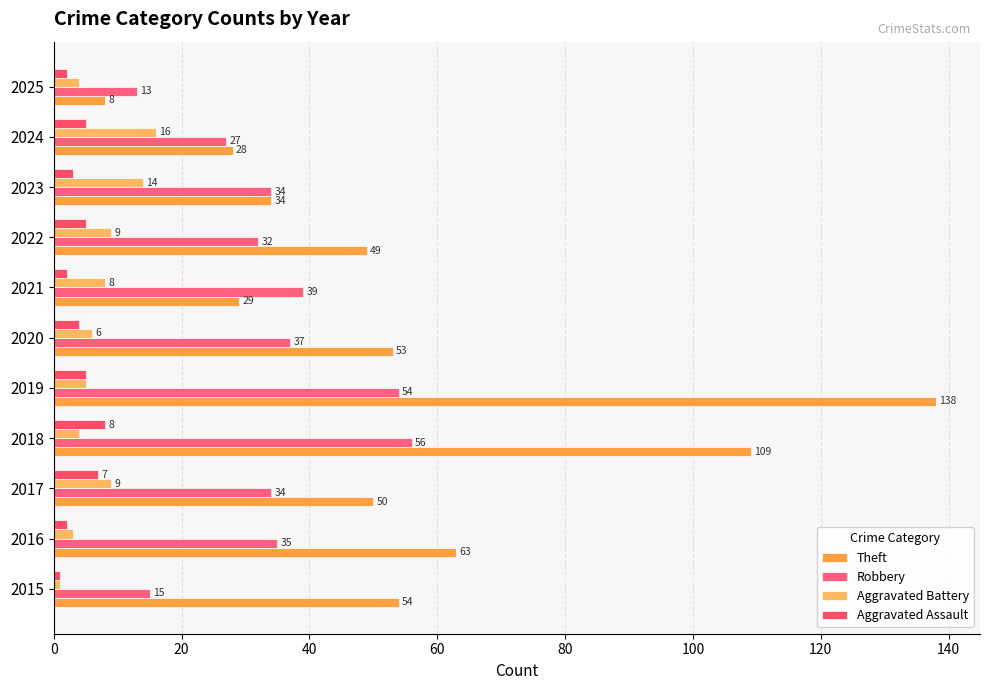

Which series has the largest range (max minus min)?

Theft